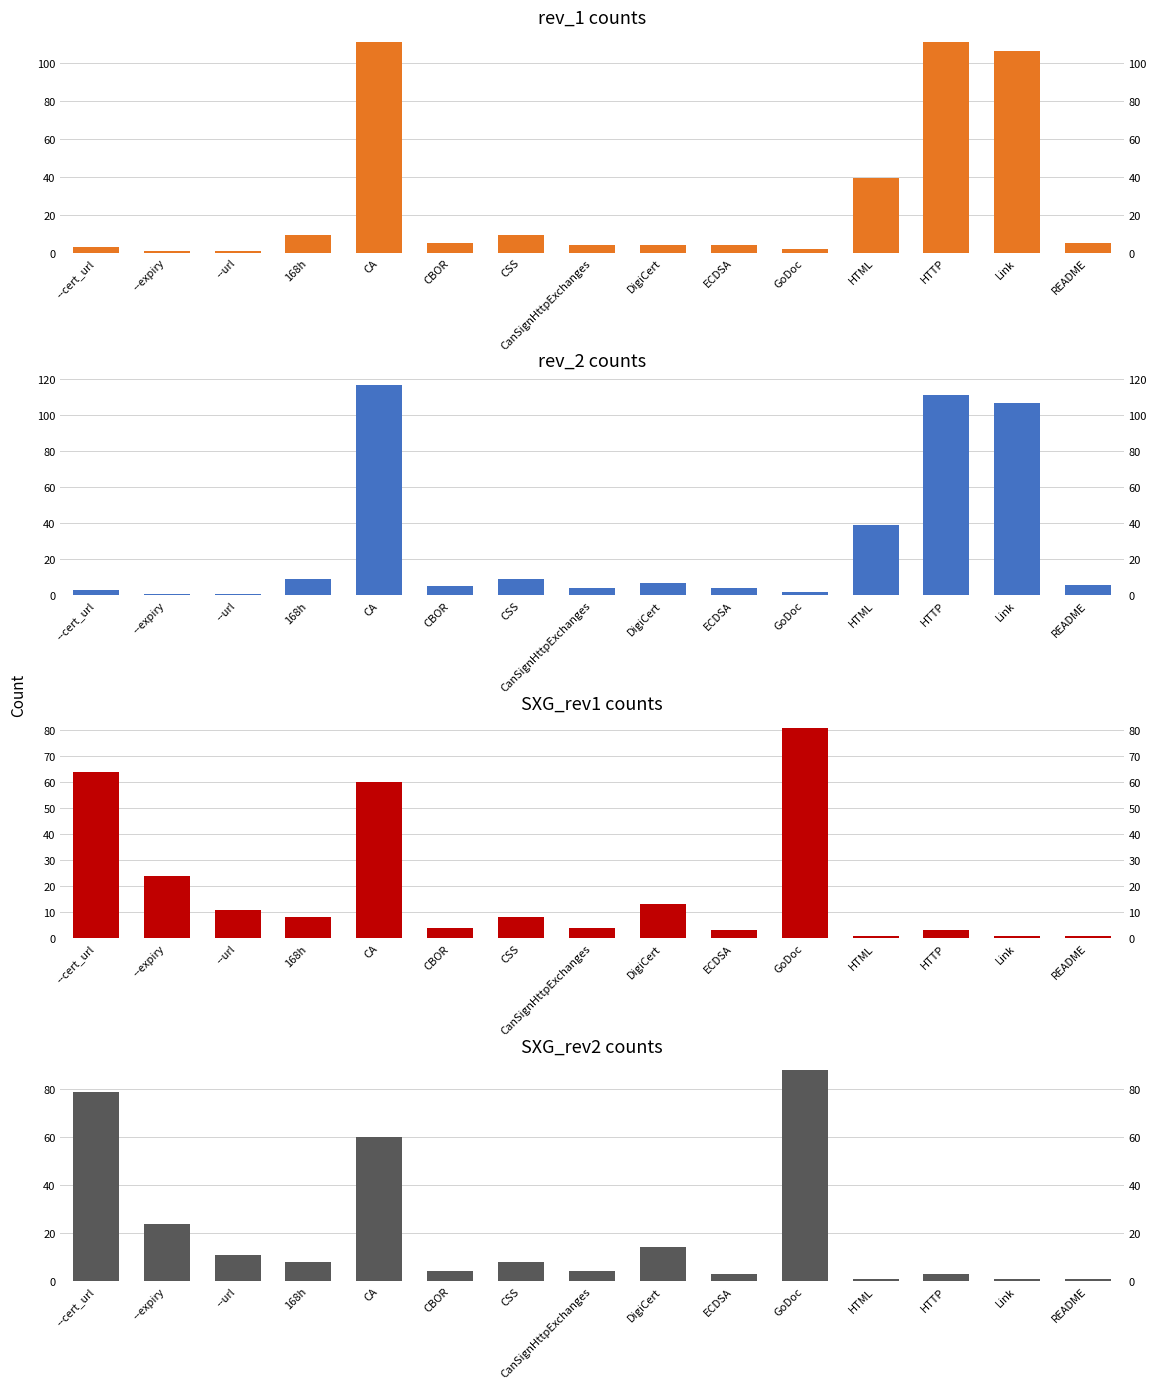

Is it true that rev_2 equals 1 at --cert_url?

False